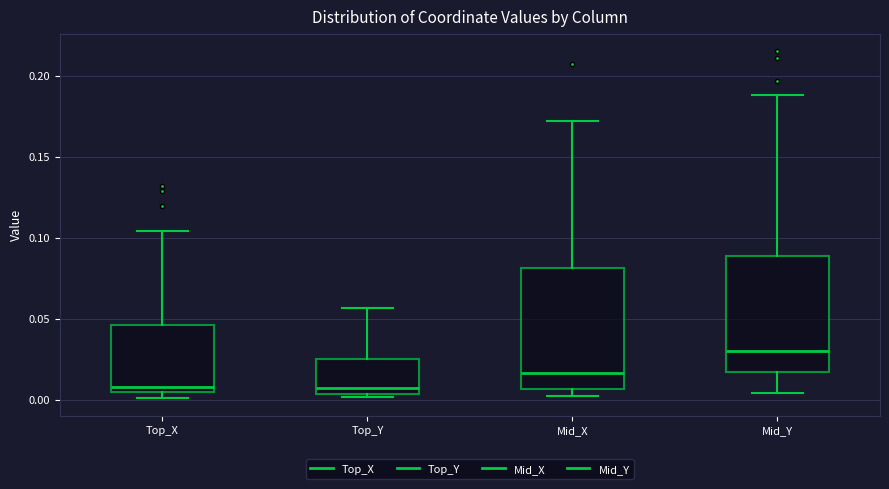

Which box has the highest median line?

Mid_Y